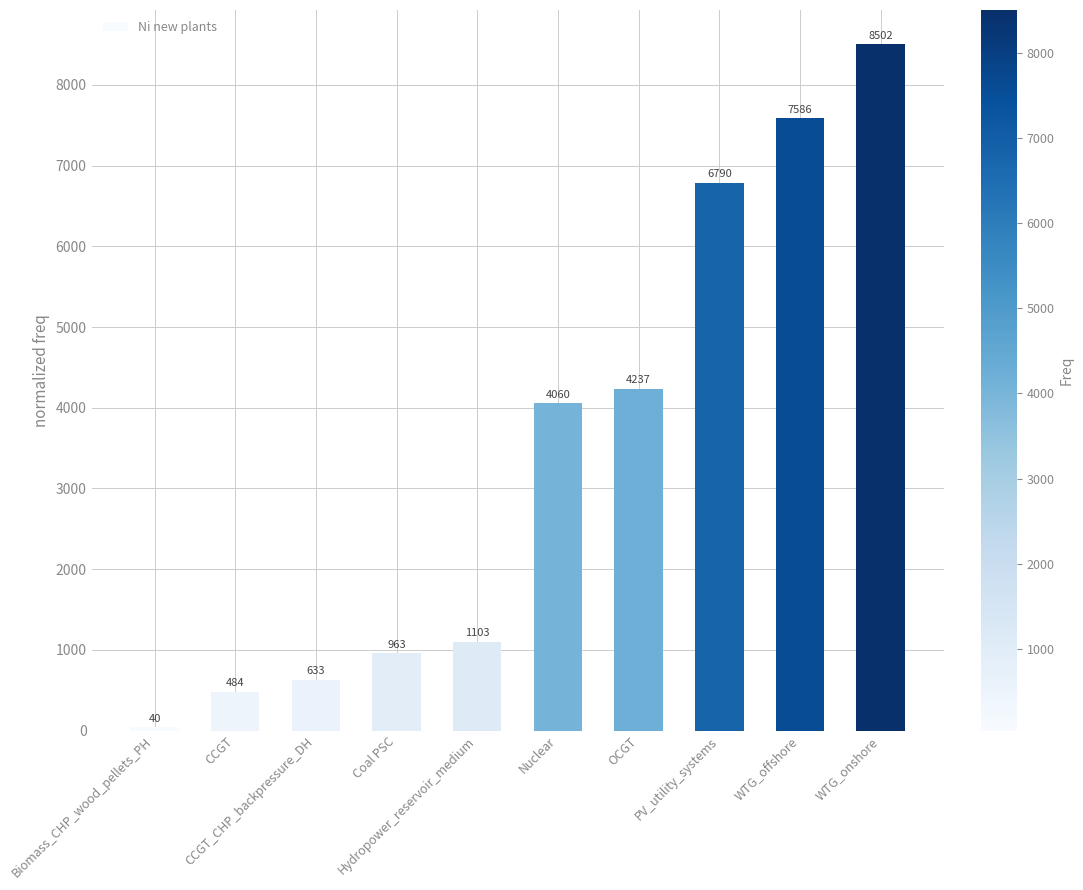

What is the difference between the values at Coal PSC and Hydropower_reservoir_medium?

140.3